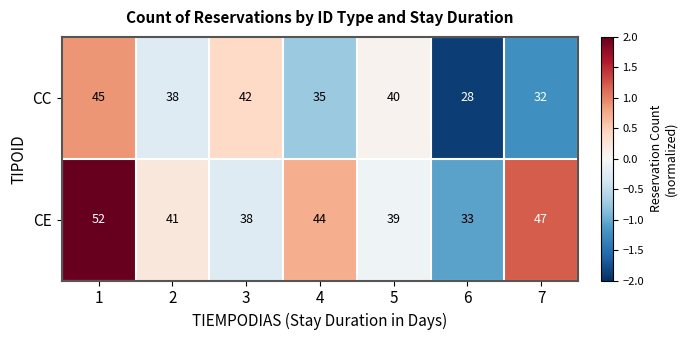

At which category is the sum across all series the highest?

1